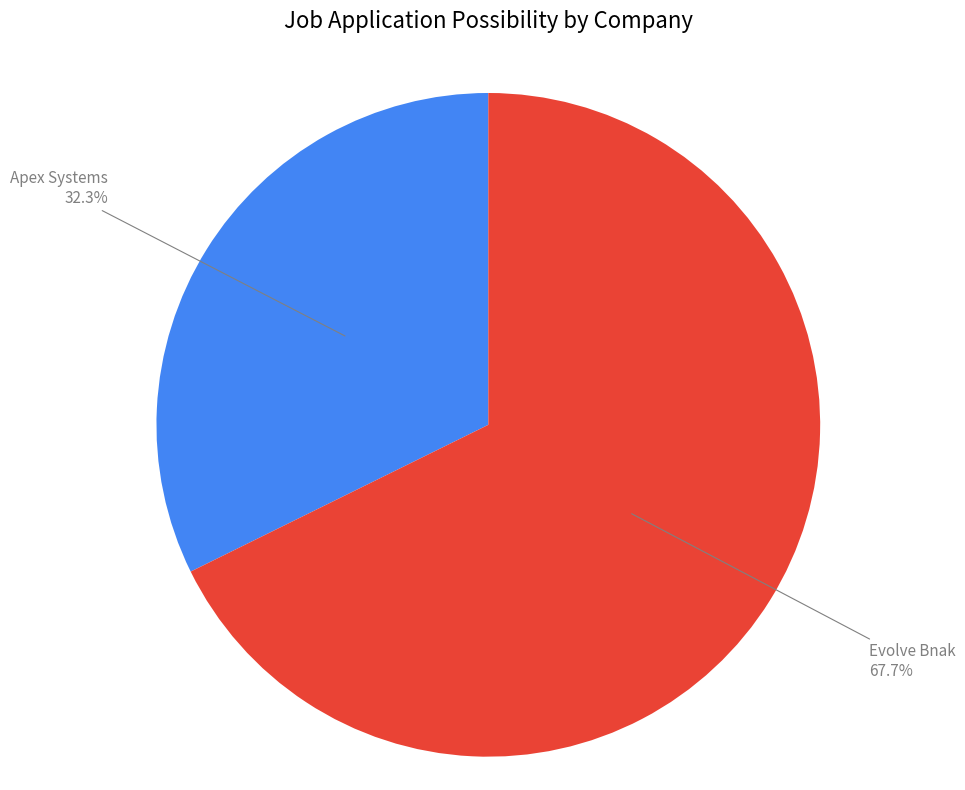

Is it true that Apex Systems is 32% of the pie?

True